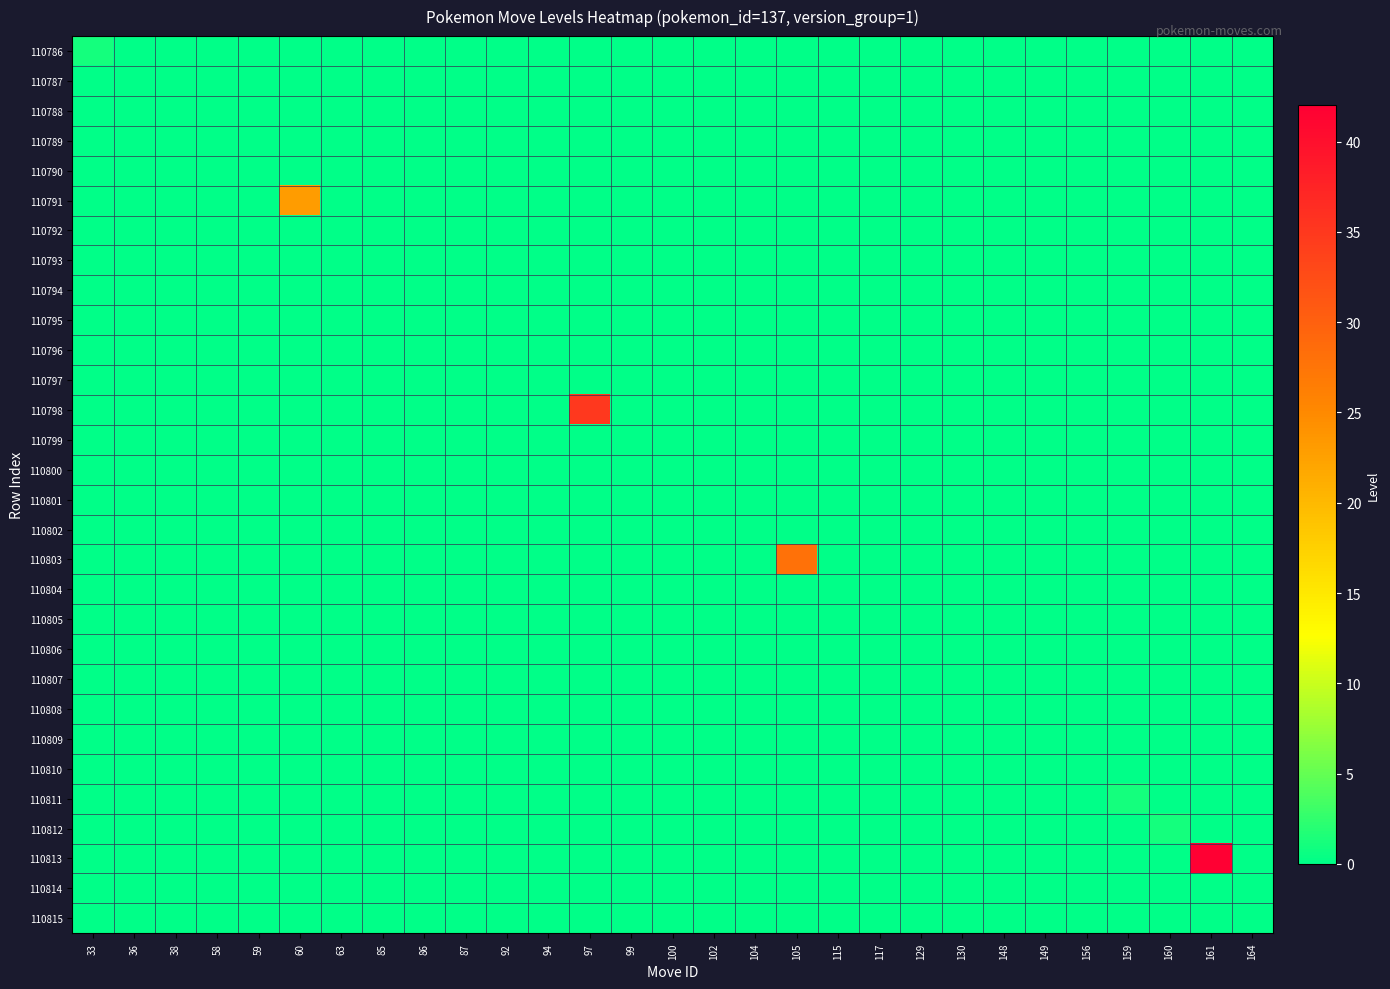

At how many categories does at least one series exceed 2?

4